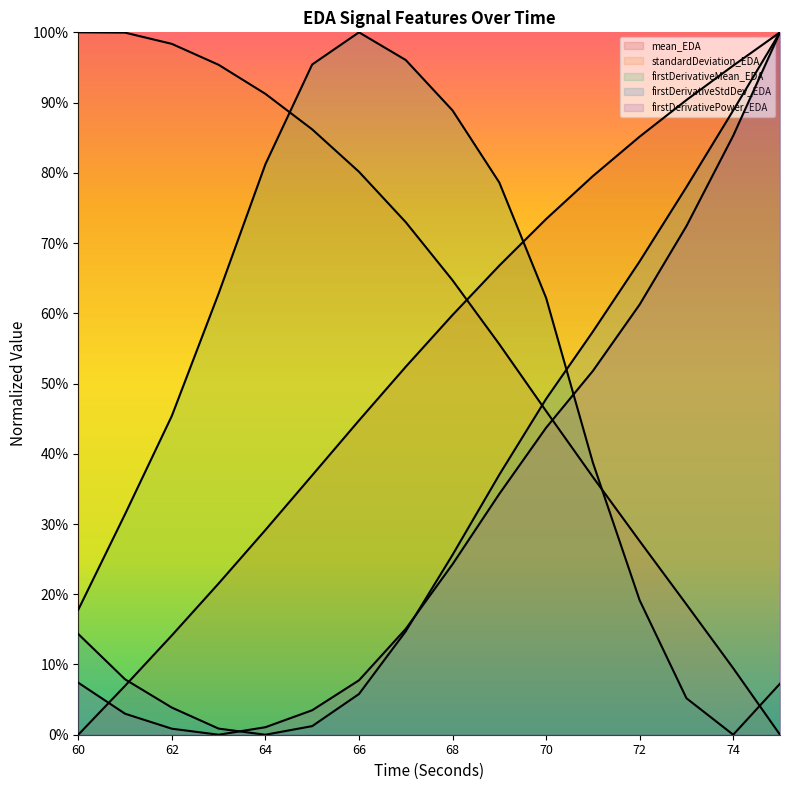

Does the chart display data point markers on the line(s)?

No